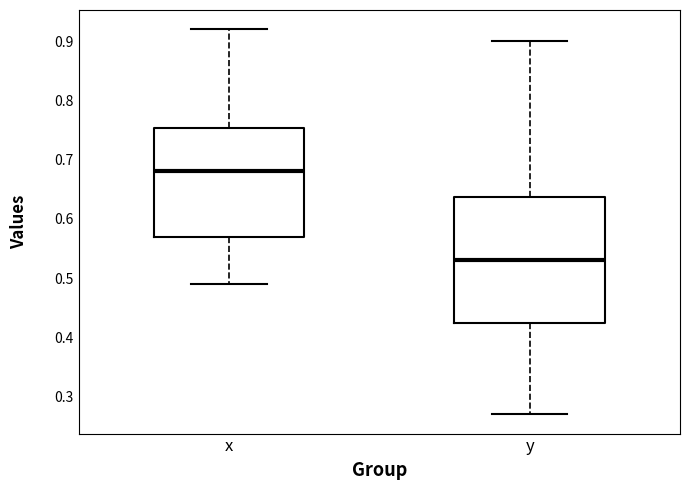

Reading left to right, transcribe this box plot: for each box, give where its median line is, the range the box spans, and where its two whiskers end, as read against the y-axis. The values are not printed on the chart, so give them approximately, as read against the axis.

x: median 0.68, box 0.57 to 0.75, whiskers 0.49 to 0.92
y: median 0.53, box 0.43 to 0.64, whiskers 0.27 to 0.90